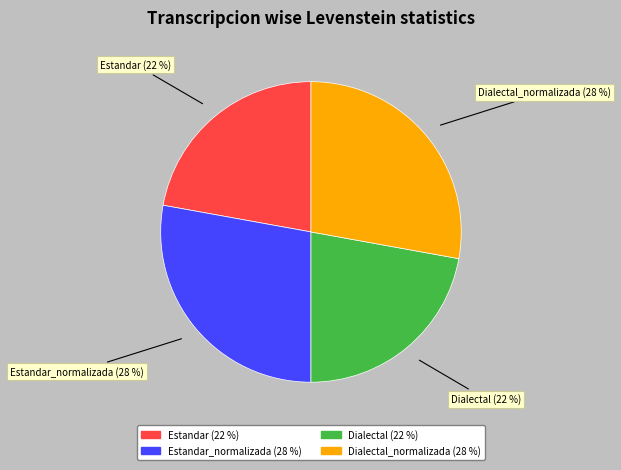

Count the number of slices in the pie.

4